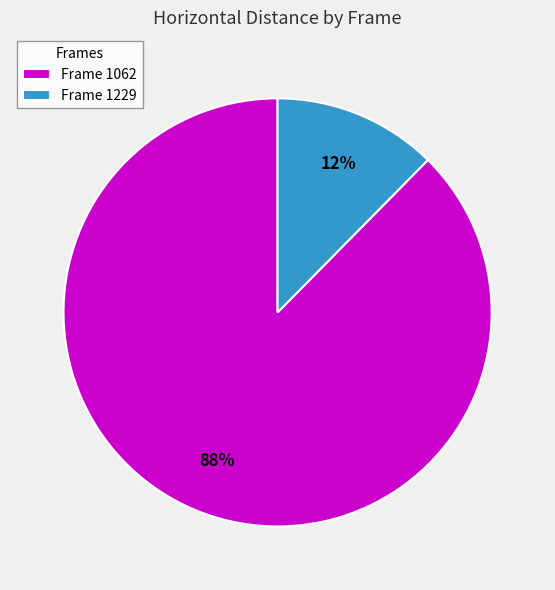

Which category has the smallest portion of the pie?

Frame 1229